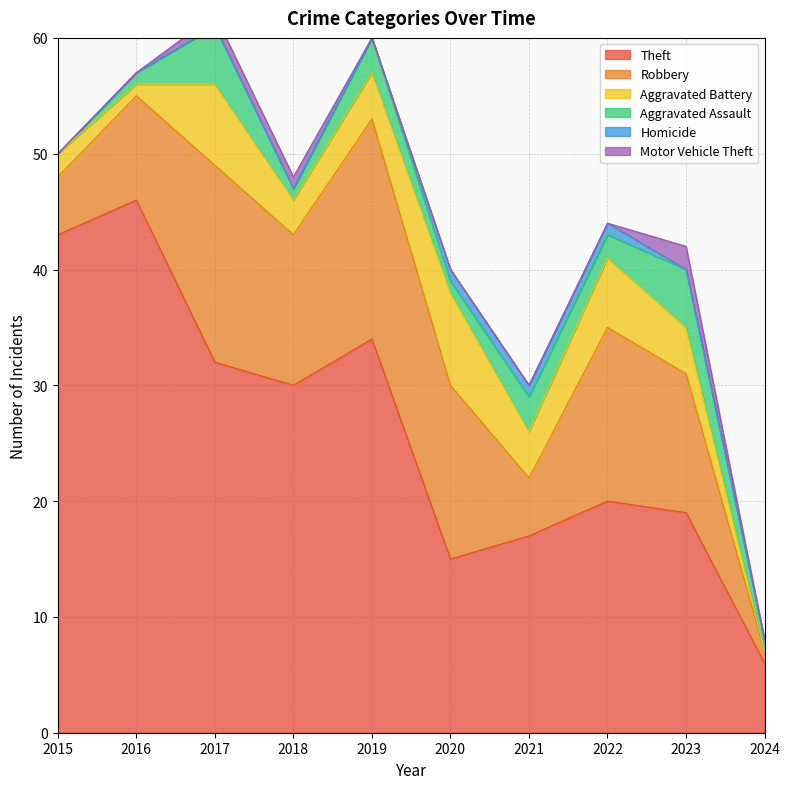

How many lines are shown in the chart?

6